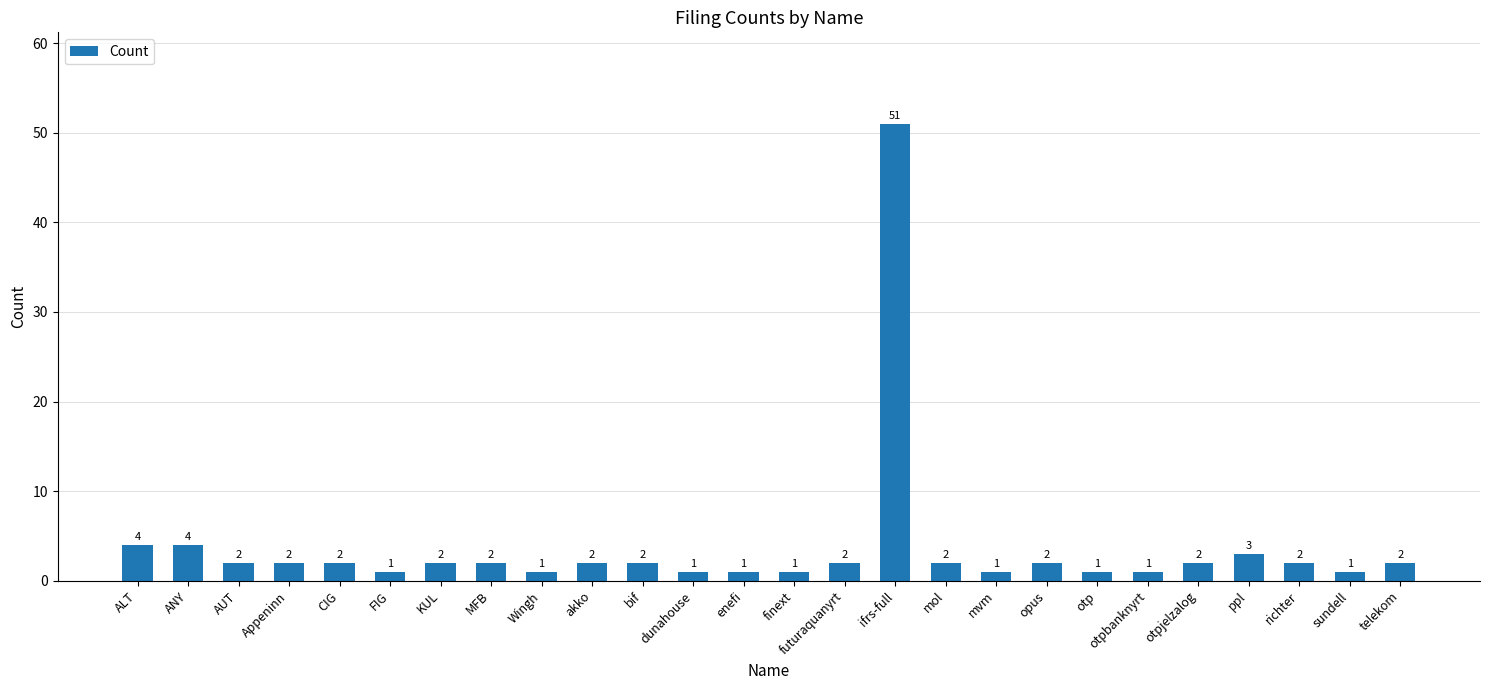

What is the approximate value at ALT?

4